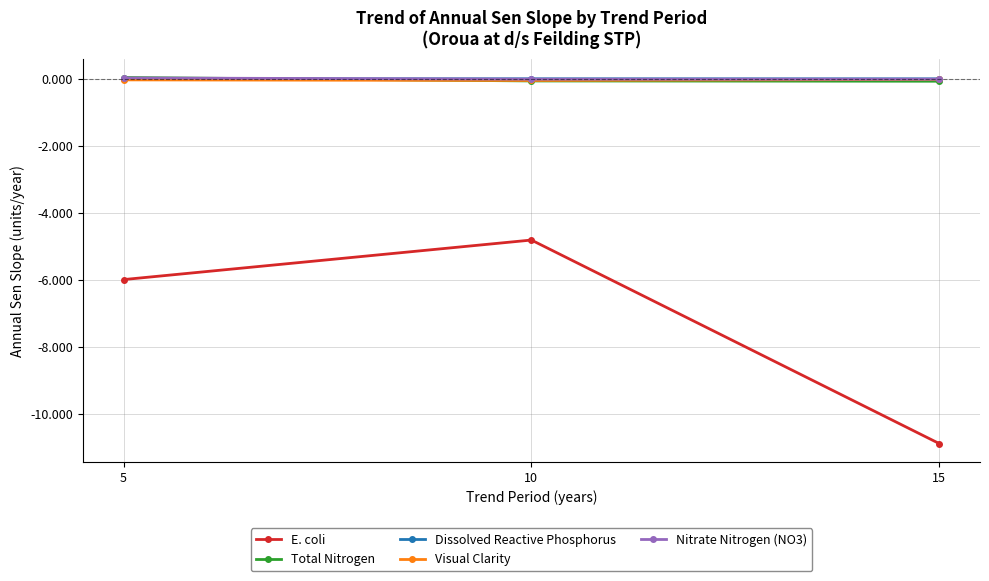

How many values in Total Nitrogen are above zero?

1